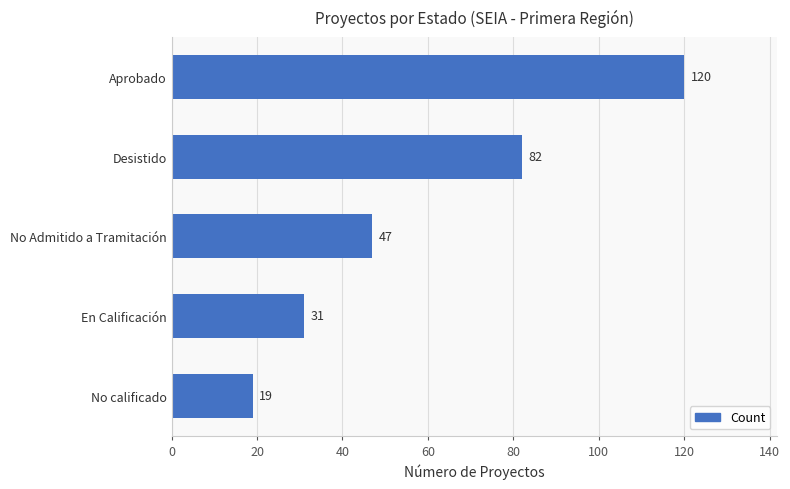

Reading bottom to top, what are all the values shown in this chart?

19	31	47	82	120